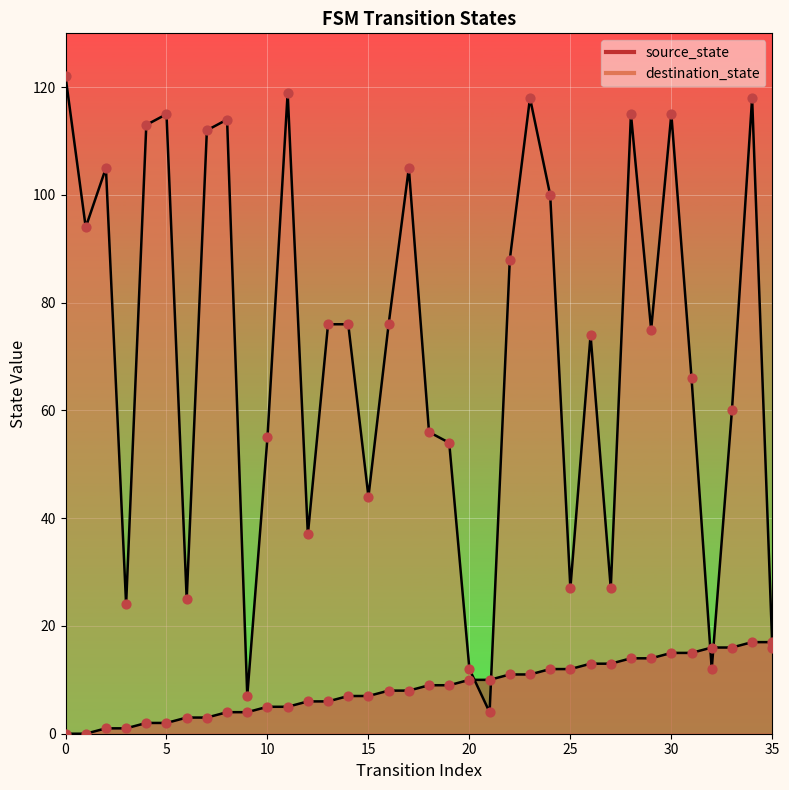

What is the total value across all series at 26?

87